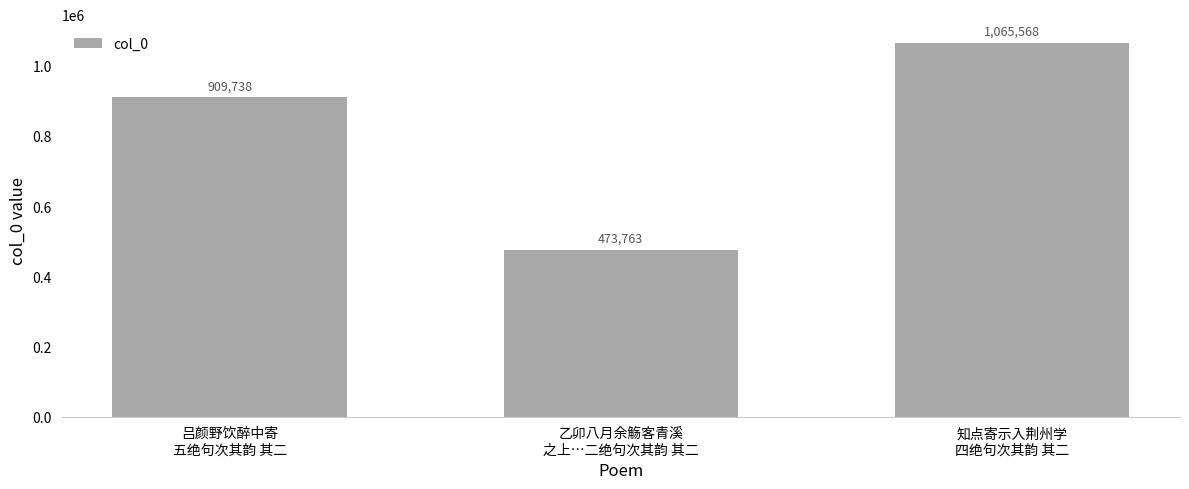

What is the label of the 3rd bar from the left?

知点寄示入荆州学
四绝句次其韵 其二